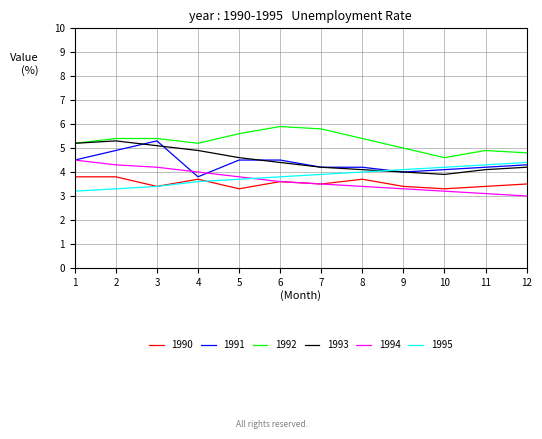

Reading left to right, transcribe all the data shown in this chart.

1990: 3.8	3.8	3.4	3.7	3.3	3.6	3.5	3.7	3.4	3.3	3.4	3.5
1991: 4.5	4.9	5.3	3.8	4.5	4.5	4.2	4.2	4.0	4.1	4.2	4.3
1992: 5.2	5.4	5.4	5.2	5.6	5.9	5.8	5.4	5.0	4.6	4.9	4.8
1993: 5.2	5.3	5.1	4.9	4.6	4.4	4.2	4.1	4.0	3.9	4.1	4.2
1994: 4.5	4.3	4.2	4.0	3.8	3.6	3.5	3.4	3.3	3.2	3.1	3.0
1995: 3.2	3.3	3.4	3.6	3.7	3.8	3.9	4.0	4.1	4.2	4.3	4.4